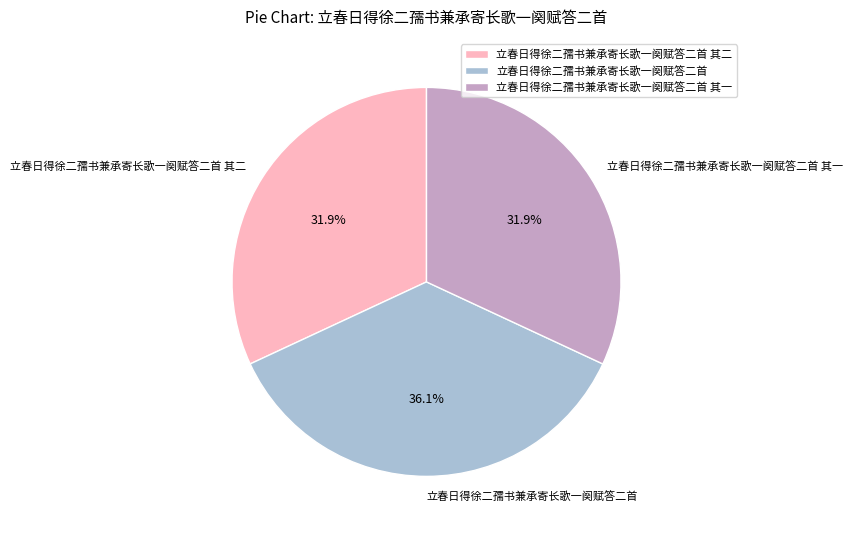

Is there a majority slice in this chart?

No